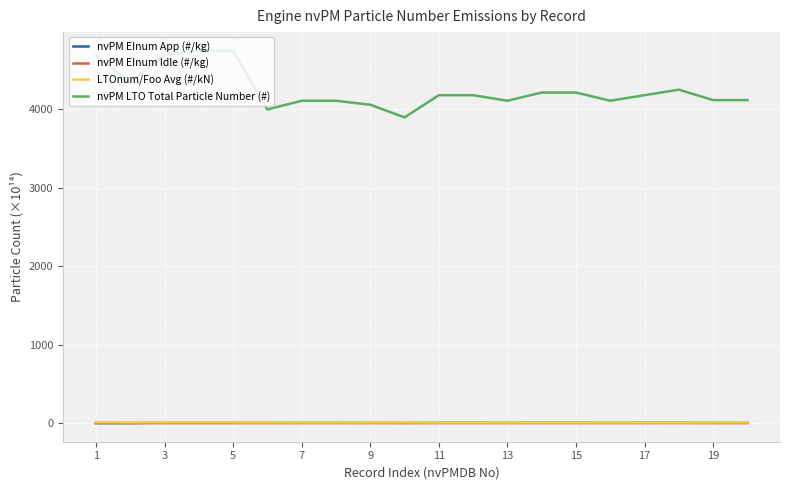

Which series has the largest range (max minus min)?

nvPM LTO Total Particle Number (#)